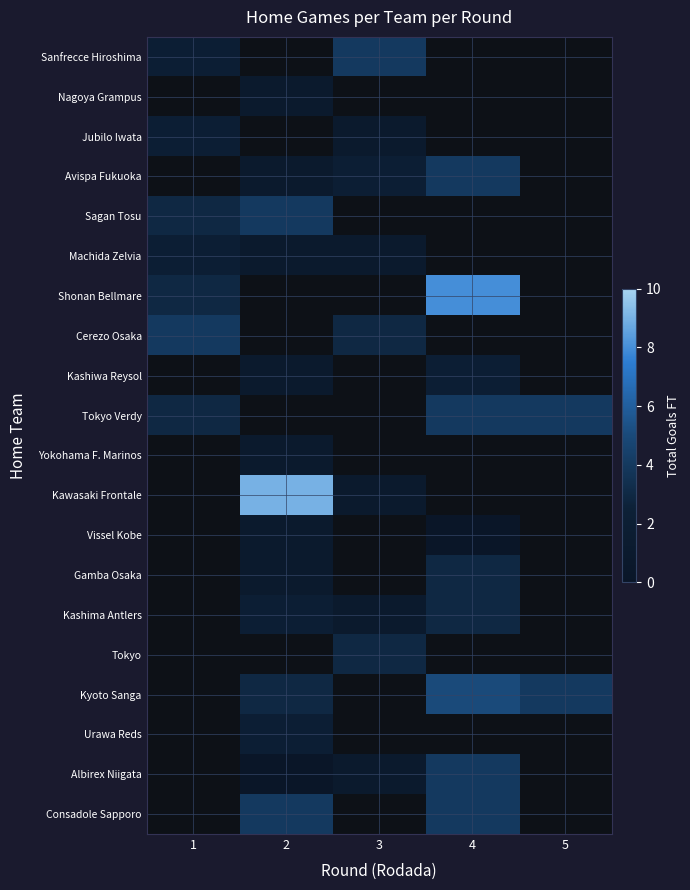

The value of Sagan Tosu at 2 is 5.8. True or false?

False